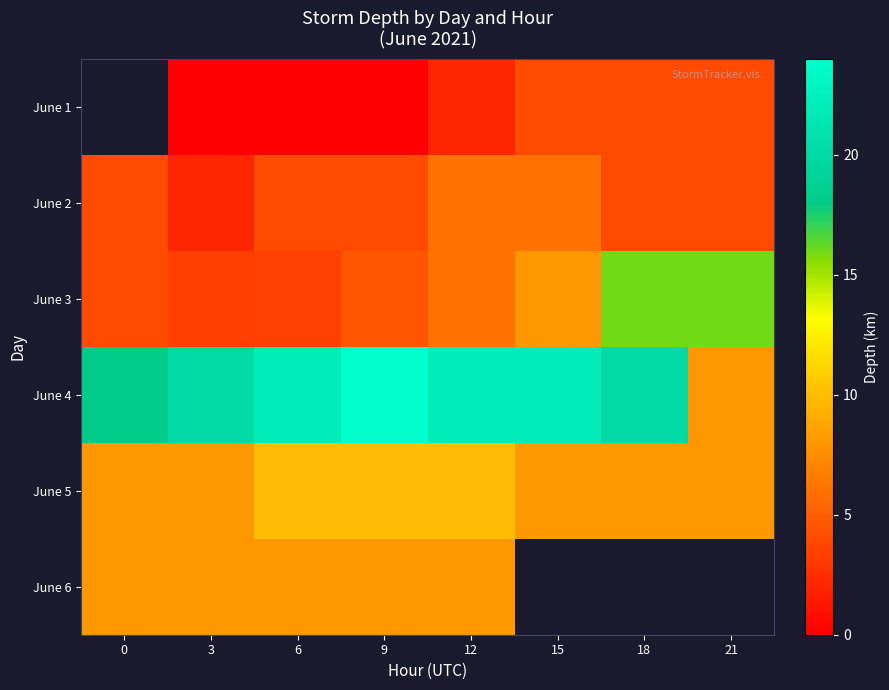

What is the maximum value shown in the chart?

24.0